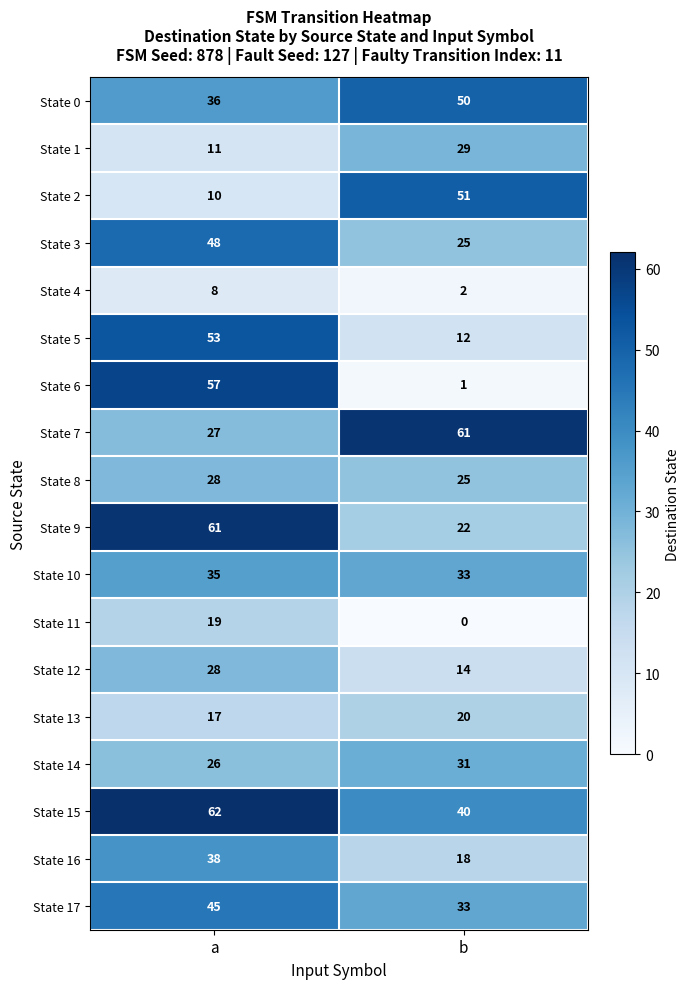

The State 12 series shows 28 at a. True or false?

True